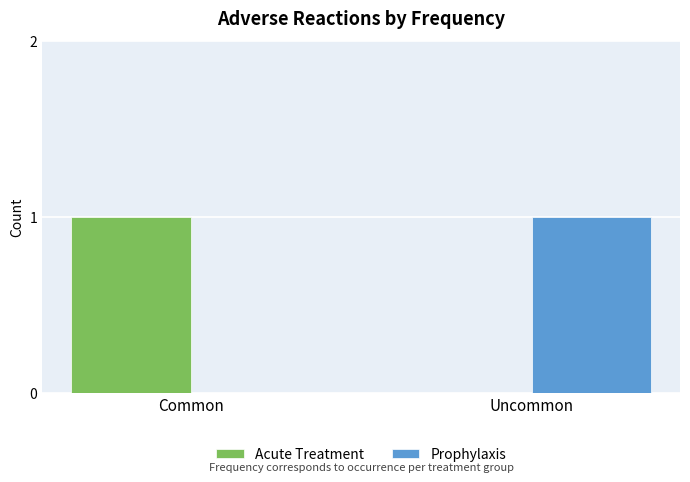

Reading left to right, what are all the values shown in this chart?

Acute Treatment: 1	0
Prophylaxis: 0	1